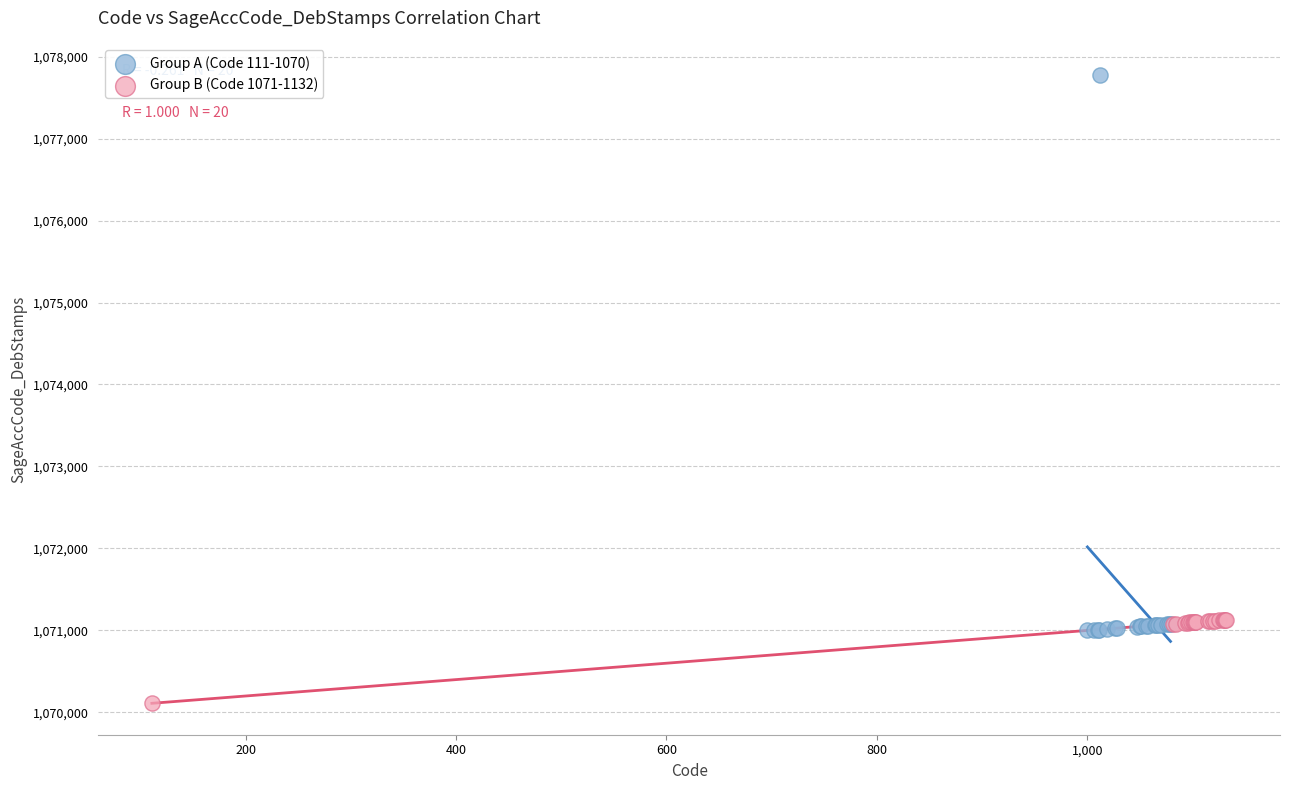

Which series reaches the maximum Y coordinate?

Group A (Code 111-1070)